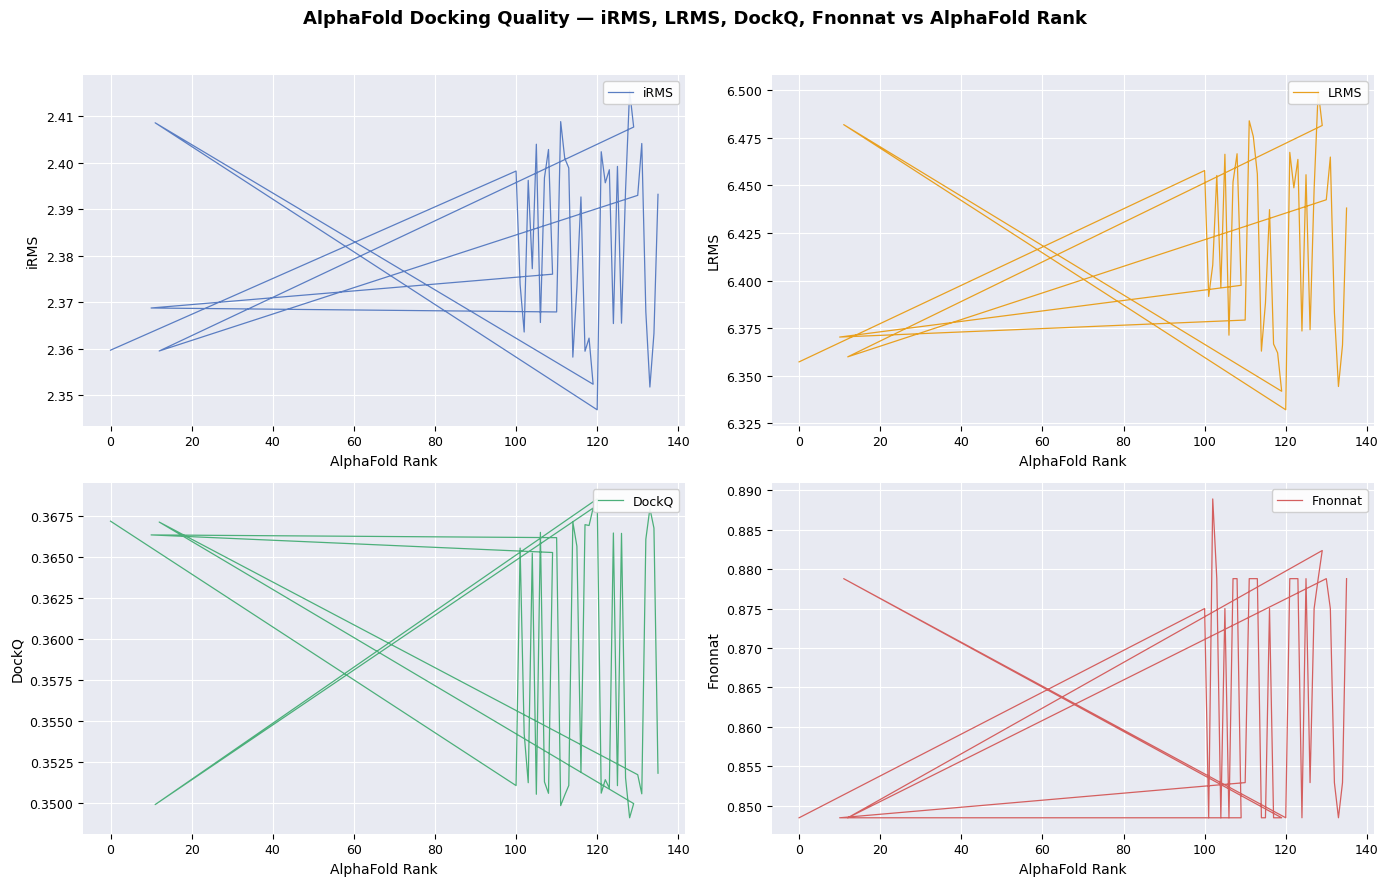

What is the sum of all Fnonnat values?

34.6